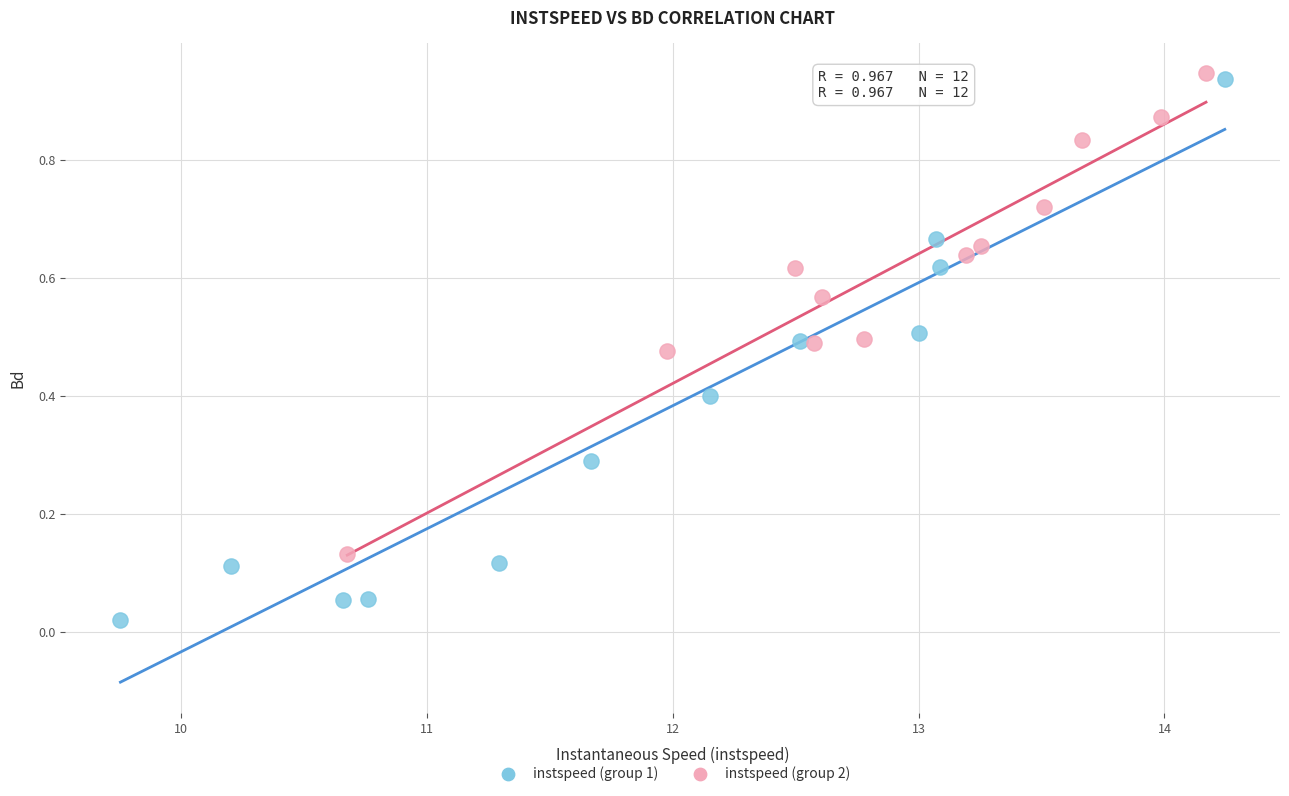

Which series contains the lowest Y value?

instspeed (group 1)